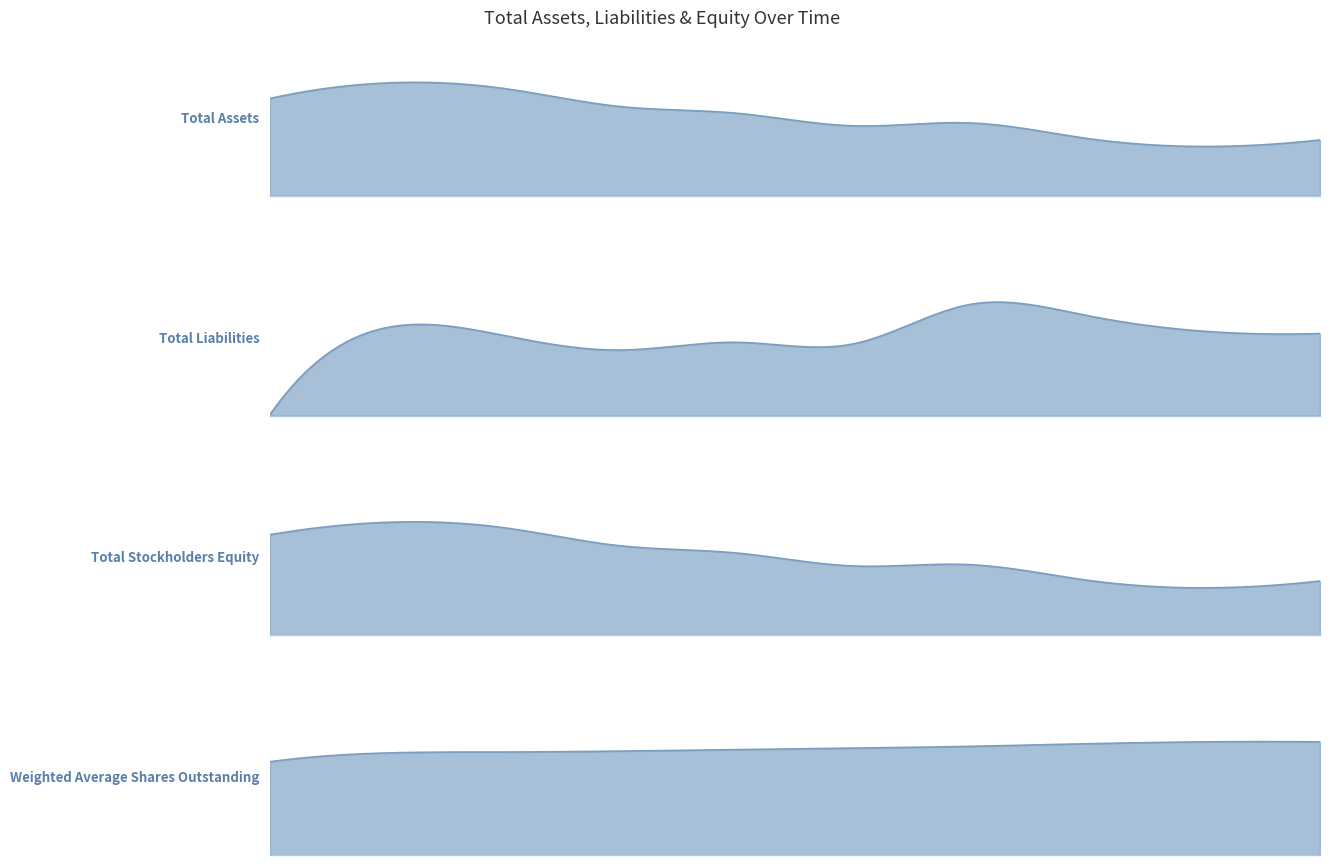

True or false: Total Liabilities has more than 1 points higher than both neighbors.

True